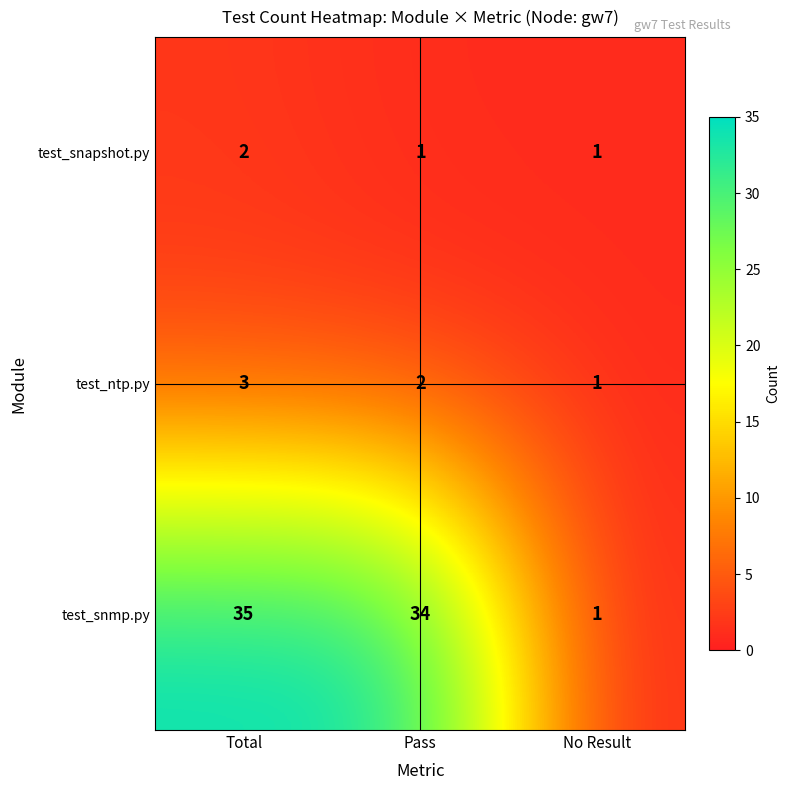

At how many categories does at least one series exceed 15?

2